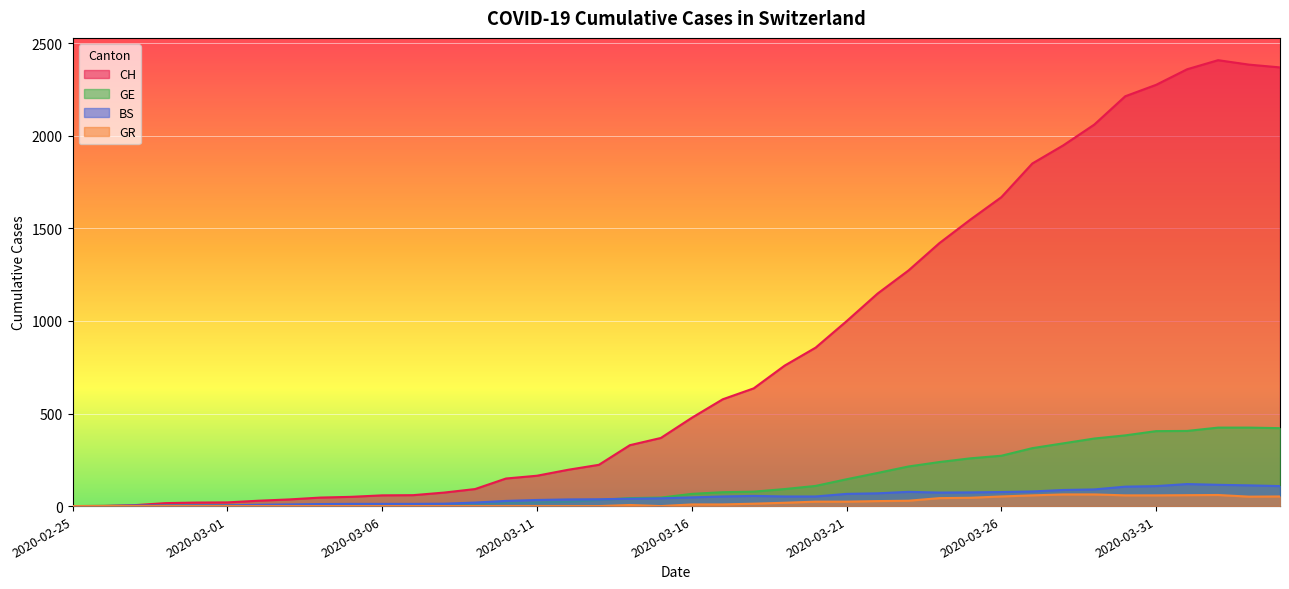

At which label does GR reach its minimum?

2020-02-25